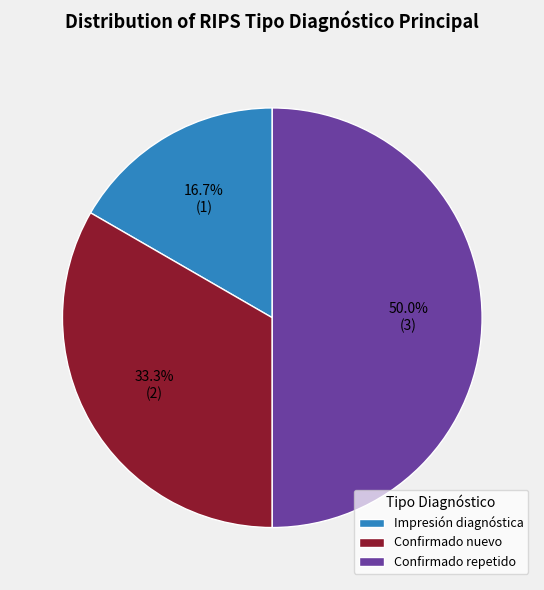

To the nearest percent, what is the difference between the Confirmado nuevo and Impresión diagnóstica slice percentages?

17%